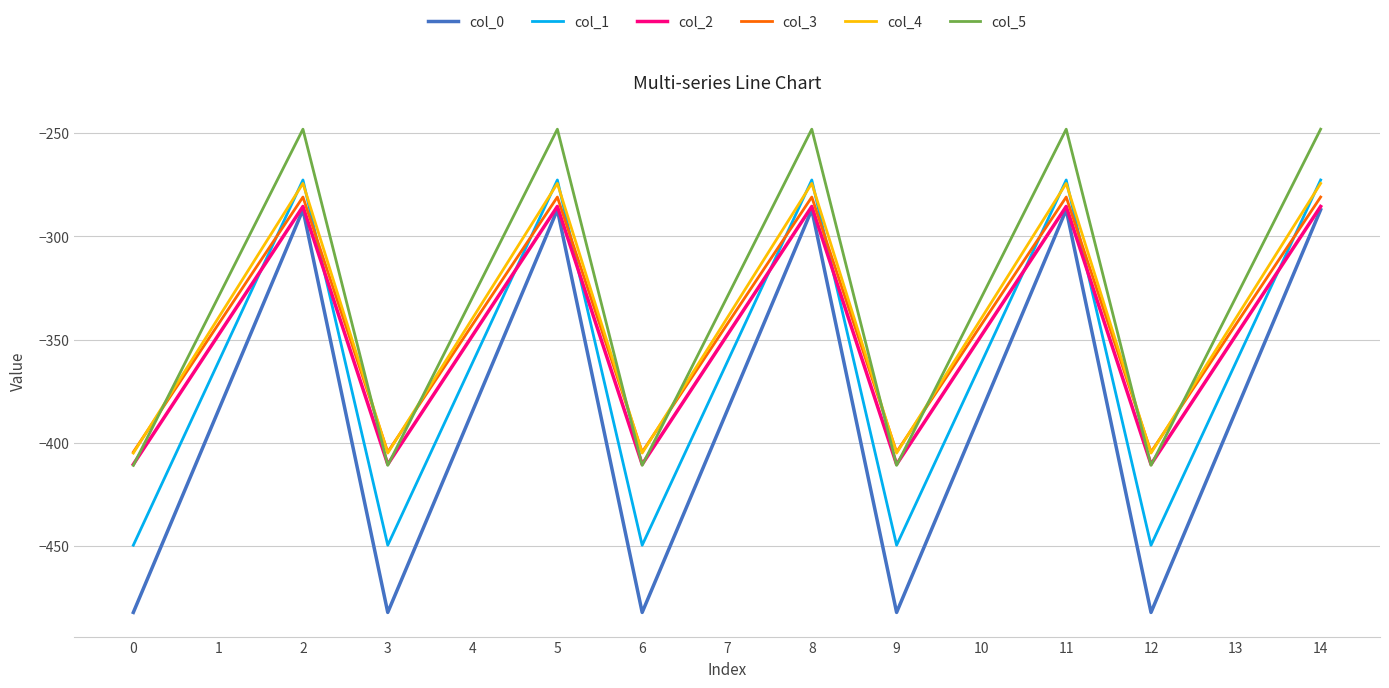

What is the lowest value of the col_5 series?

-410.8